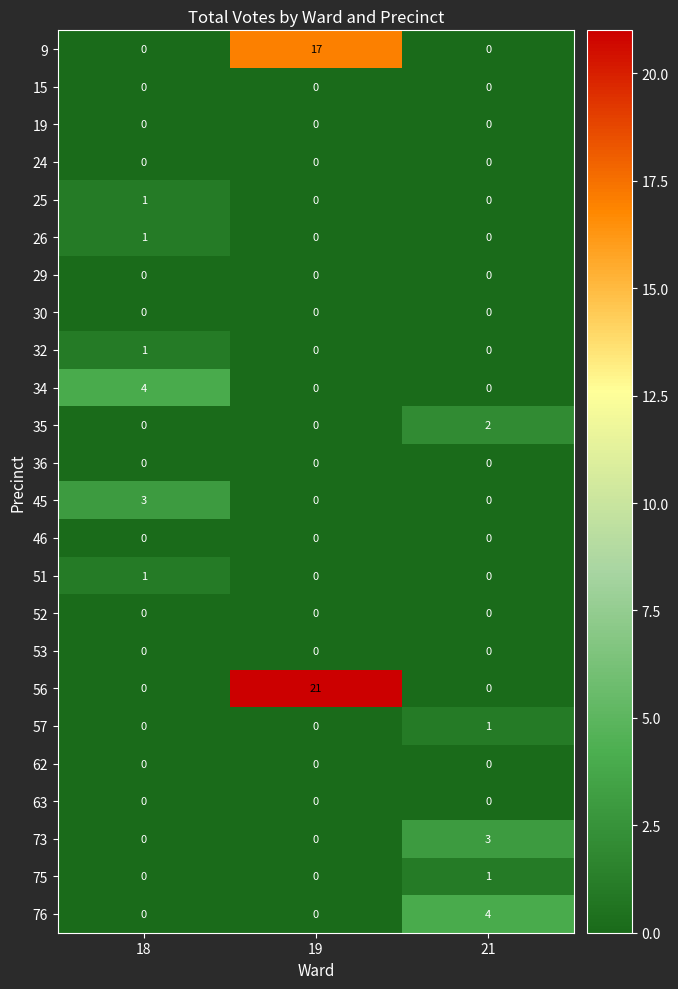

What is the difference between the highest and lowest values at 18?

4